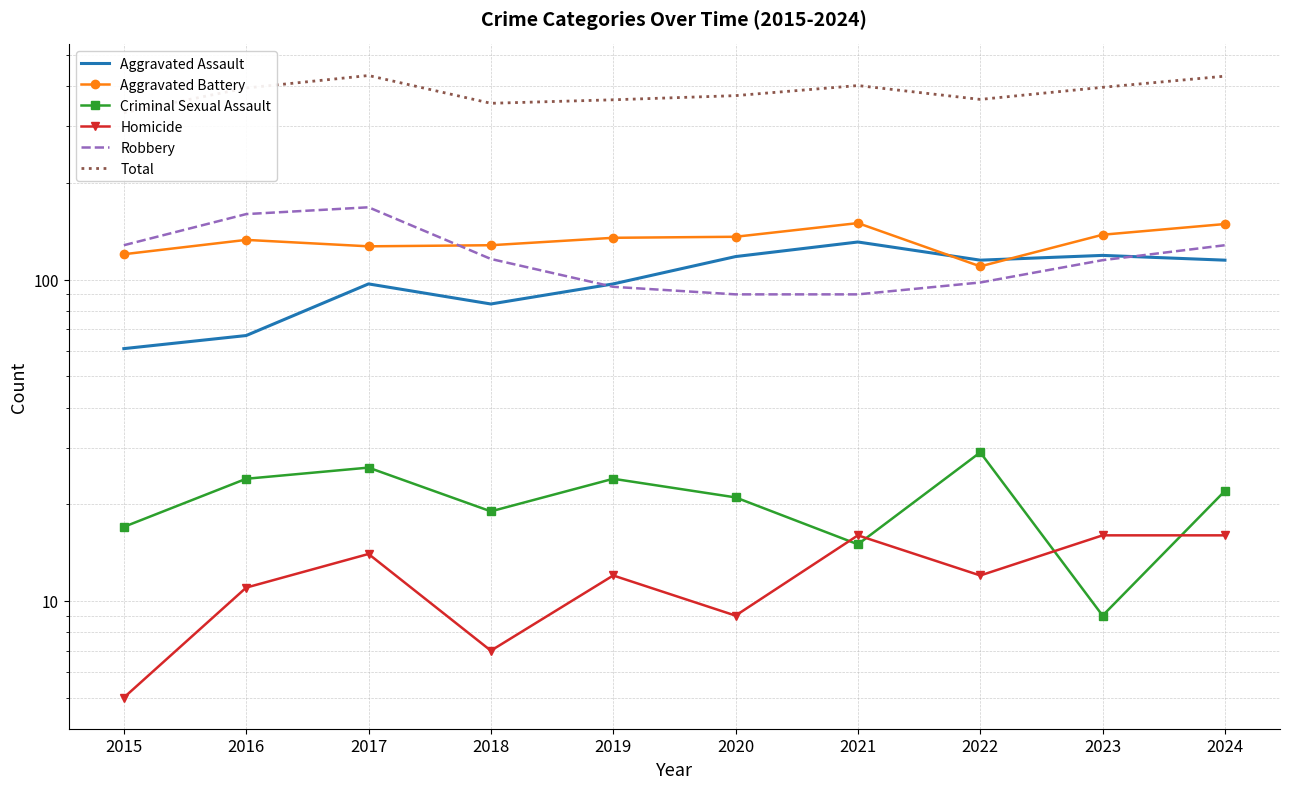

Reading left to right, extract all data points from this chart.

Aggravated Assault: 61	67	97	84	97	118	131	115	119	115
Aggravated Battery: 120	133	127	128	135	136	150	110	138	149
Criminal Sexual Assault: 17	24	26	19	24	21	15	29	9	22
Homicide: 5	11	14	7	12	9	16	12	16	16
Robbery: 128	160	168	116	95	90	90	98	115	128
Total: 331	395	432	354	363	374	402	364	397	430